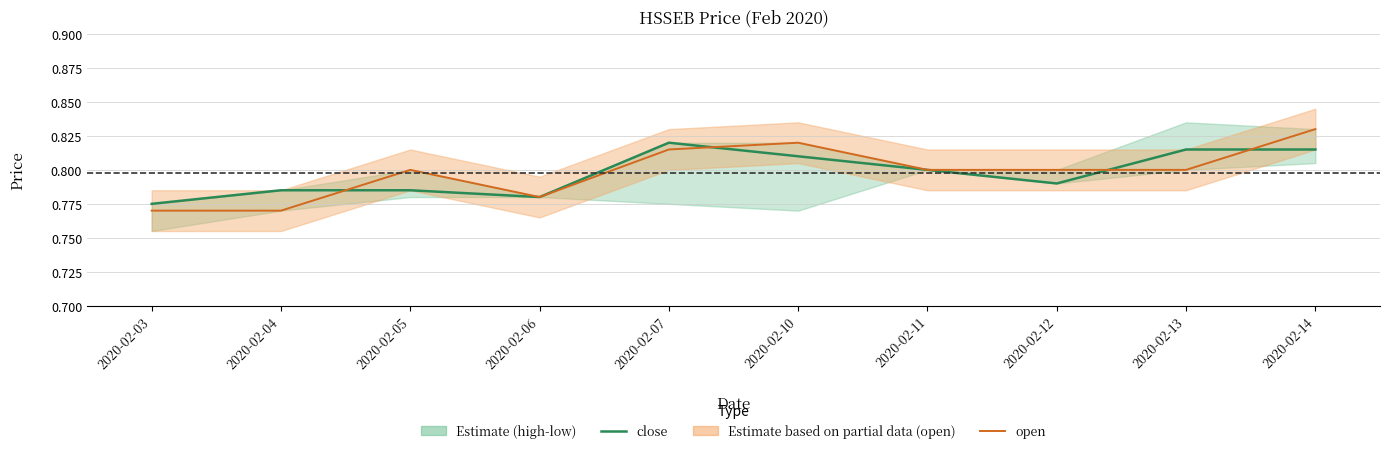

Where is the first local minimum for close?

2020-02-06